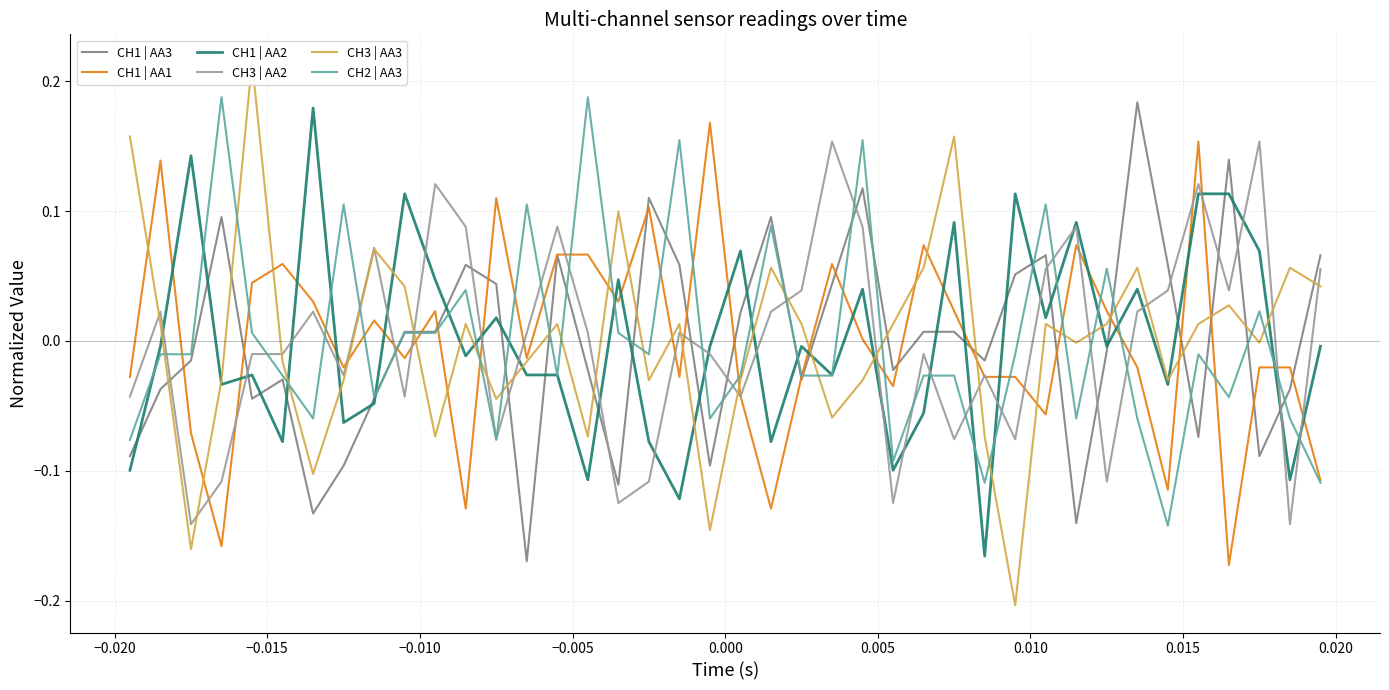

After their last crossing, which series has the higher values: CH1 | AA2 or CH1 | AA1?

CH1 | AA2